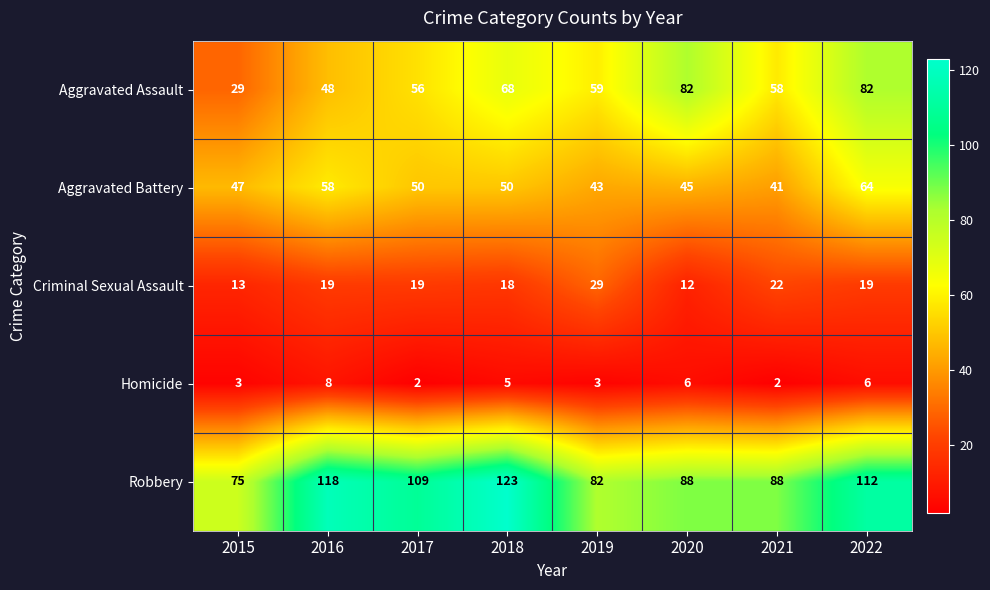

Which series changed the most between 2020 and 2021?

Aggravated Assault